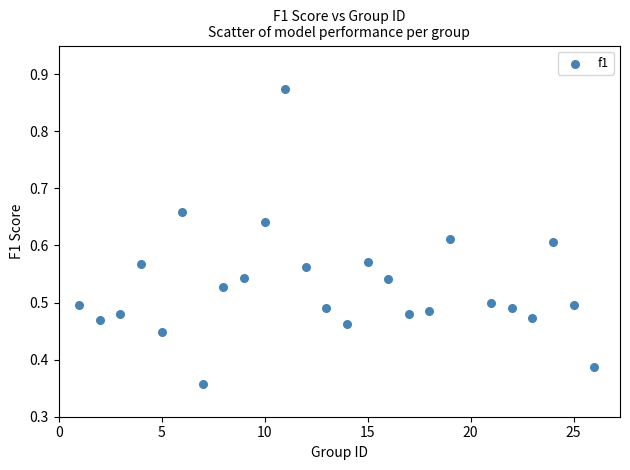

What is the range of X values (max minus min)?

25.0